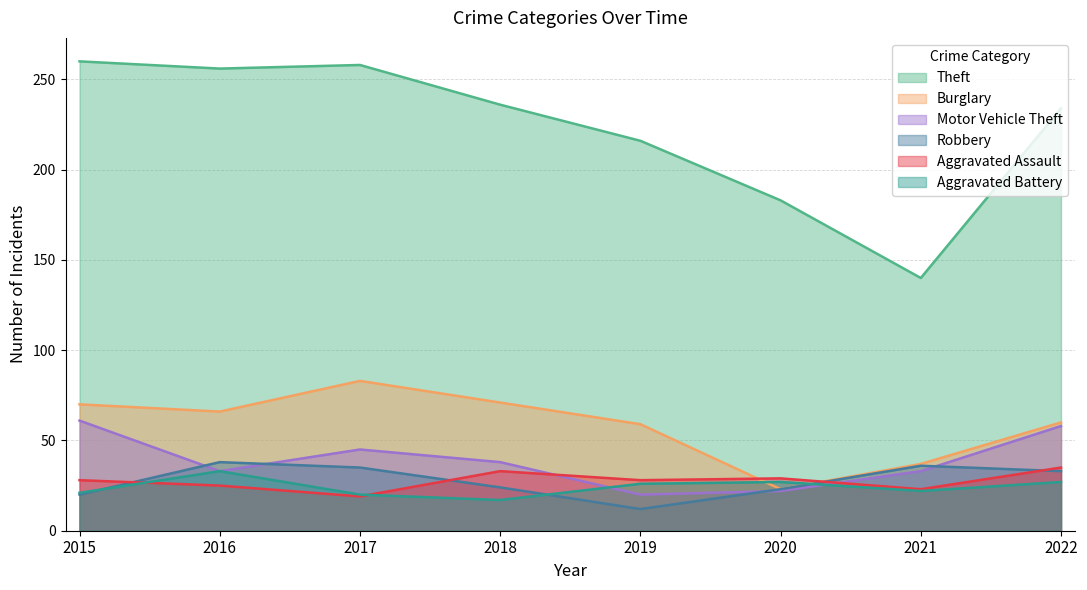

Which category has the lowest value across all series?

2019